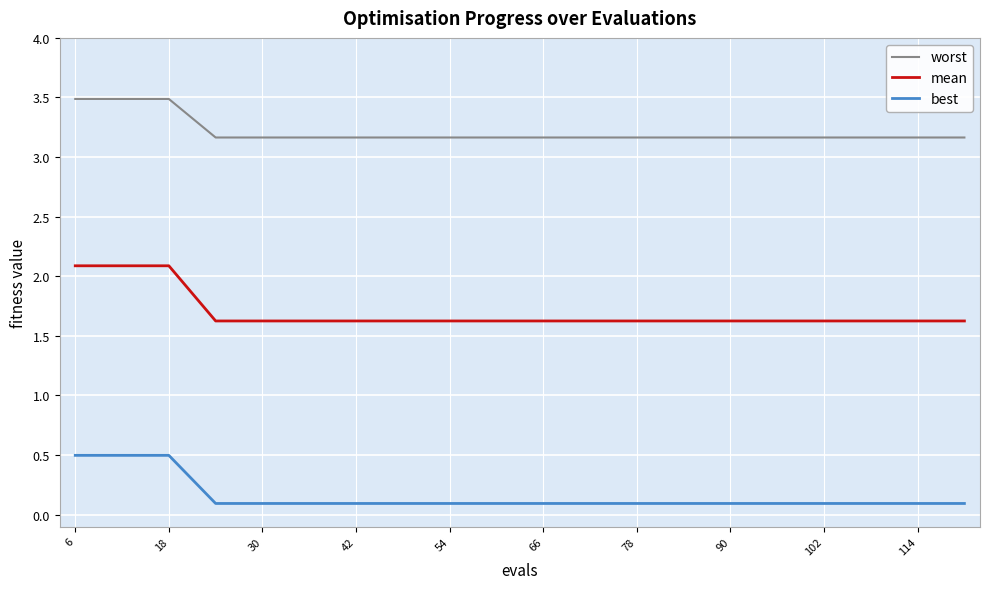

Which series has the widest spread of values?

mean